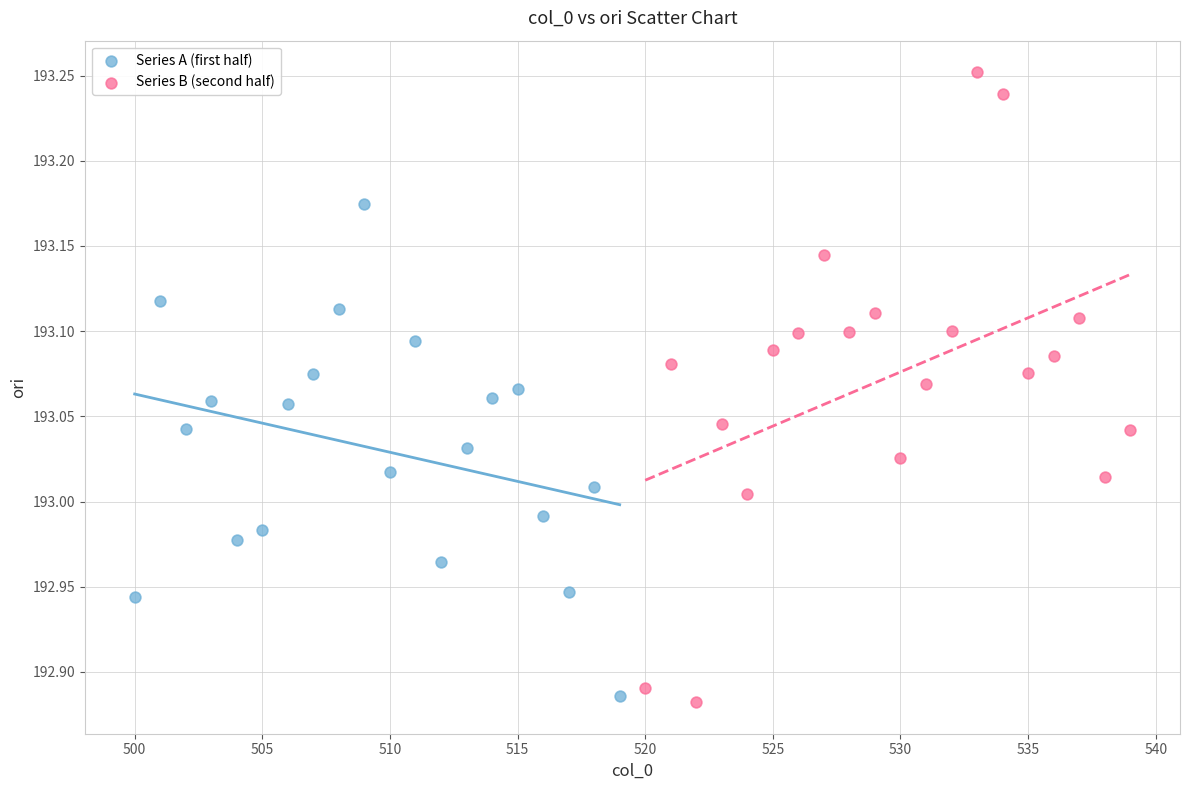

Which series reaches the minimum Y coordinate?

Series B (second half)